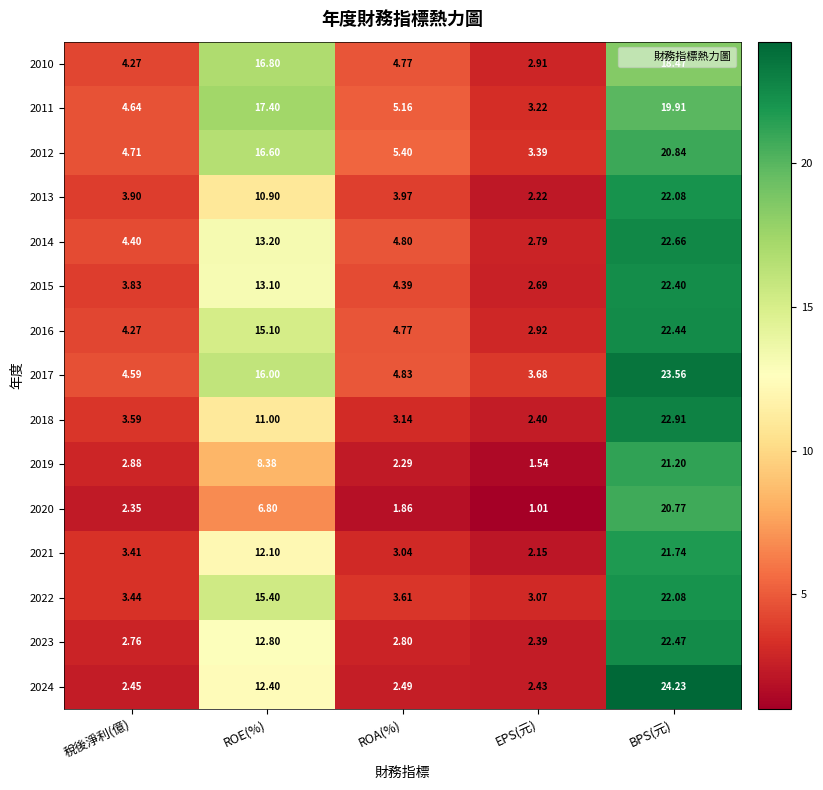

Where is 2018 nearest to the value 12?

ROE(%)